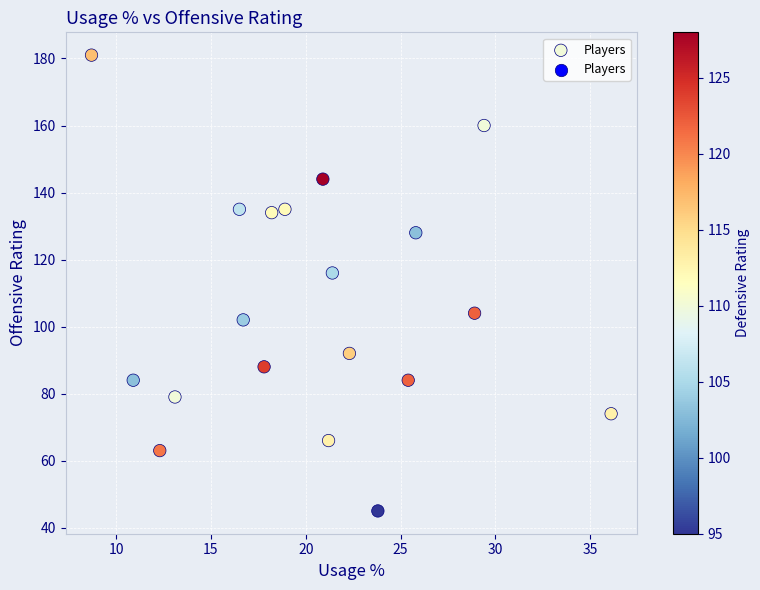

What is the range of Y values (max minus min)?

136